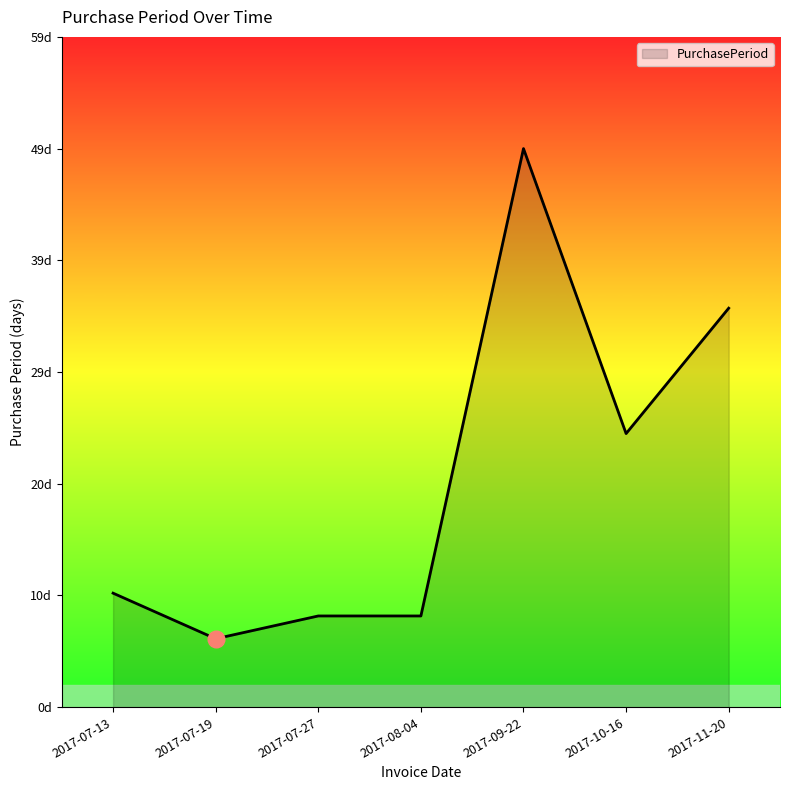

What is the difference between the maximum and second lowest values?

41